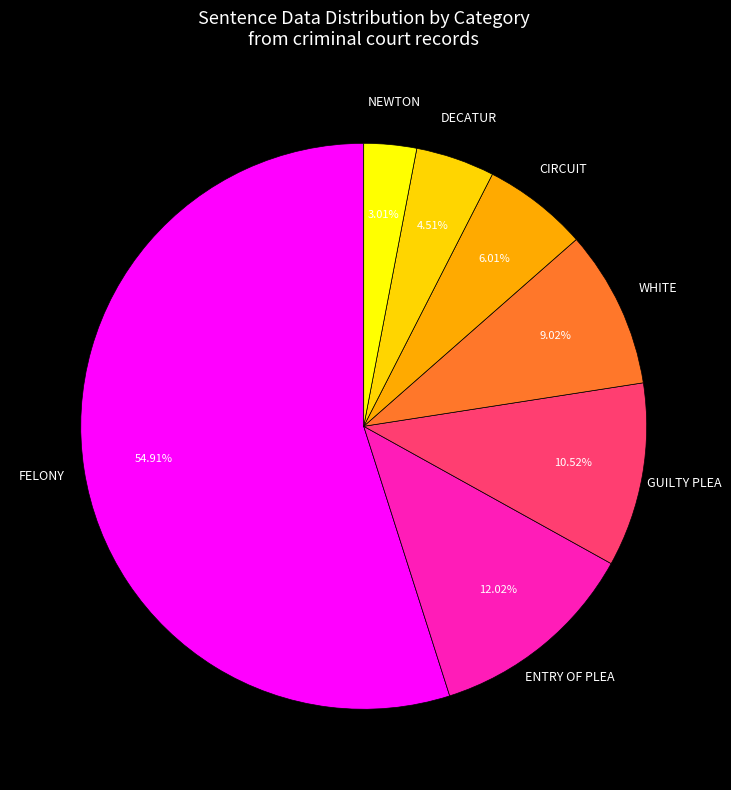

Is there any slice that represents more than half of the pie?

Yes